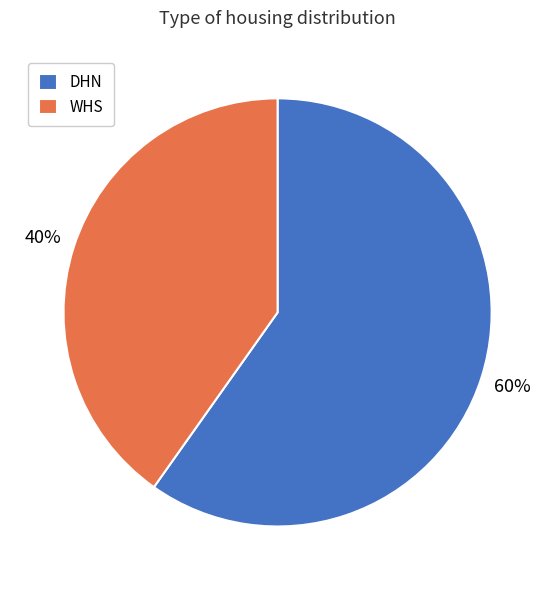

The WHS slice represents 40% of the pie. True or false?

True